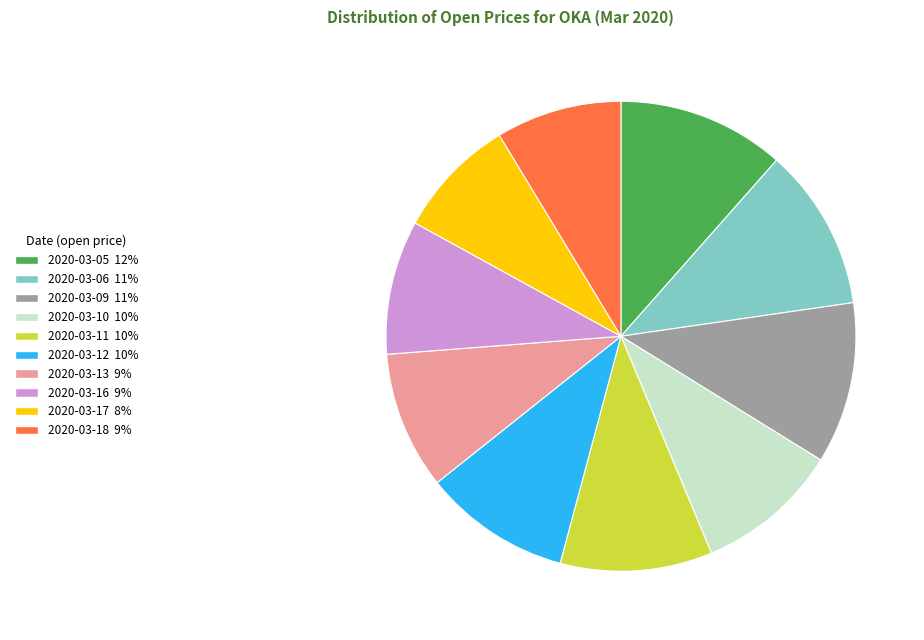

Is 2020-03-16 the majority of the pie?

No